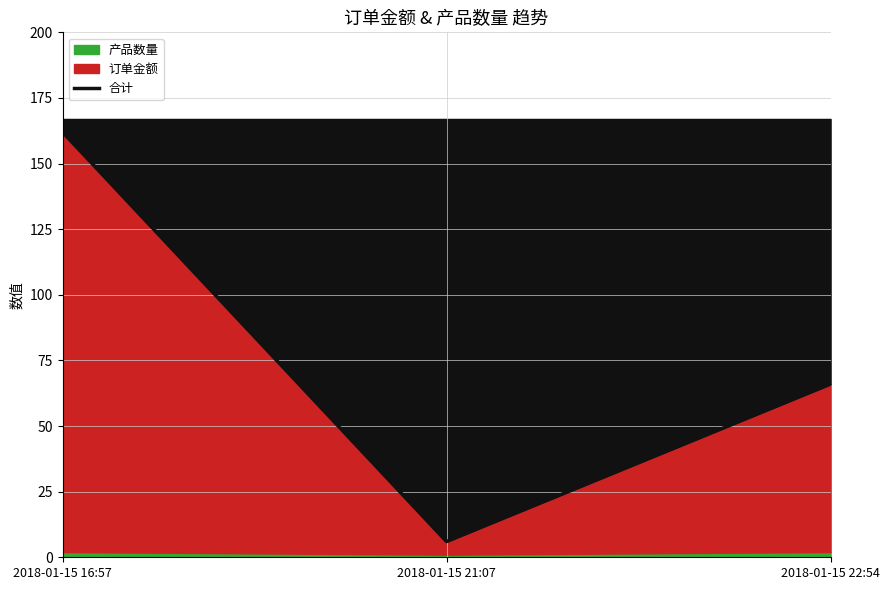

What is the label of the 1st point from the left?

2018-01-15 16:57